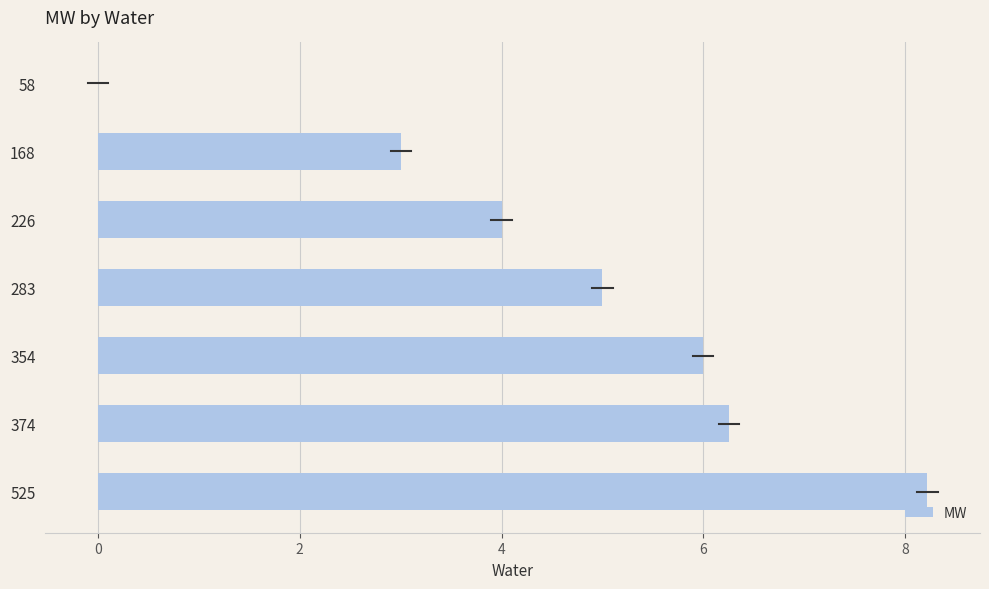

How many distinct data groups are displayed?

1